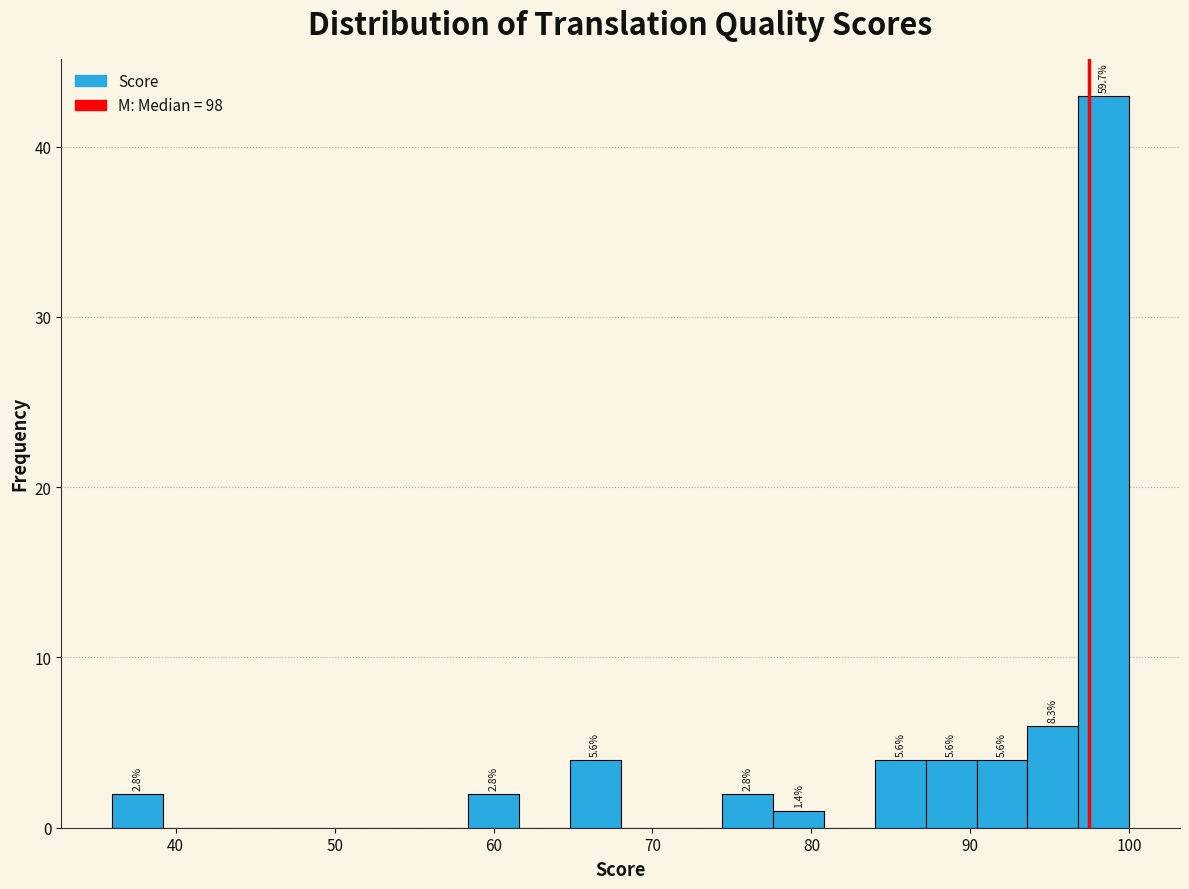

Read against the x-axis, roughly where is the centre of the tallest bar?

98